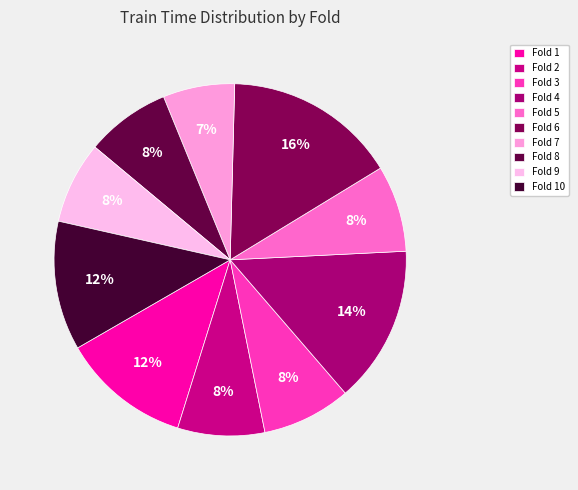

Count the number of slices in the pie.

10